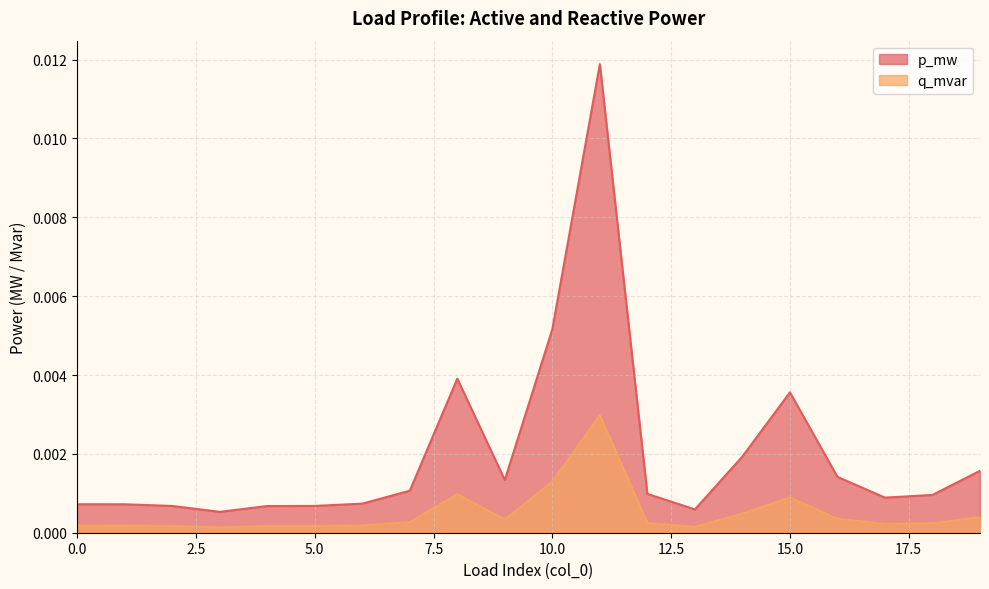

The value of p_mw at 8 is 0.0. True or false?

True